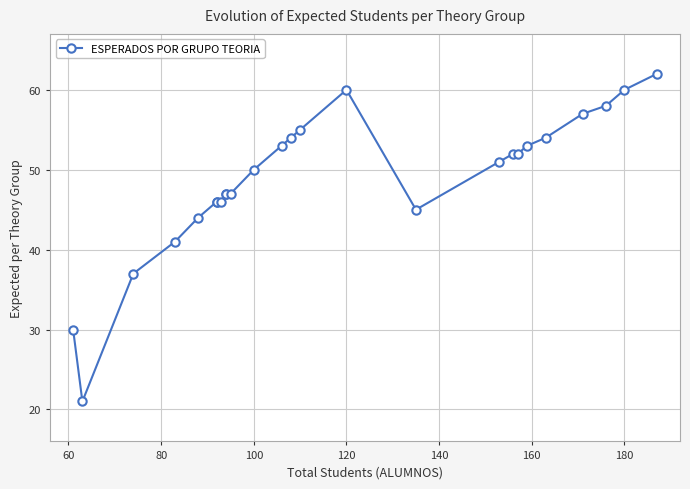

The value at 9 is 14. True or false?

False